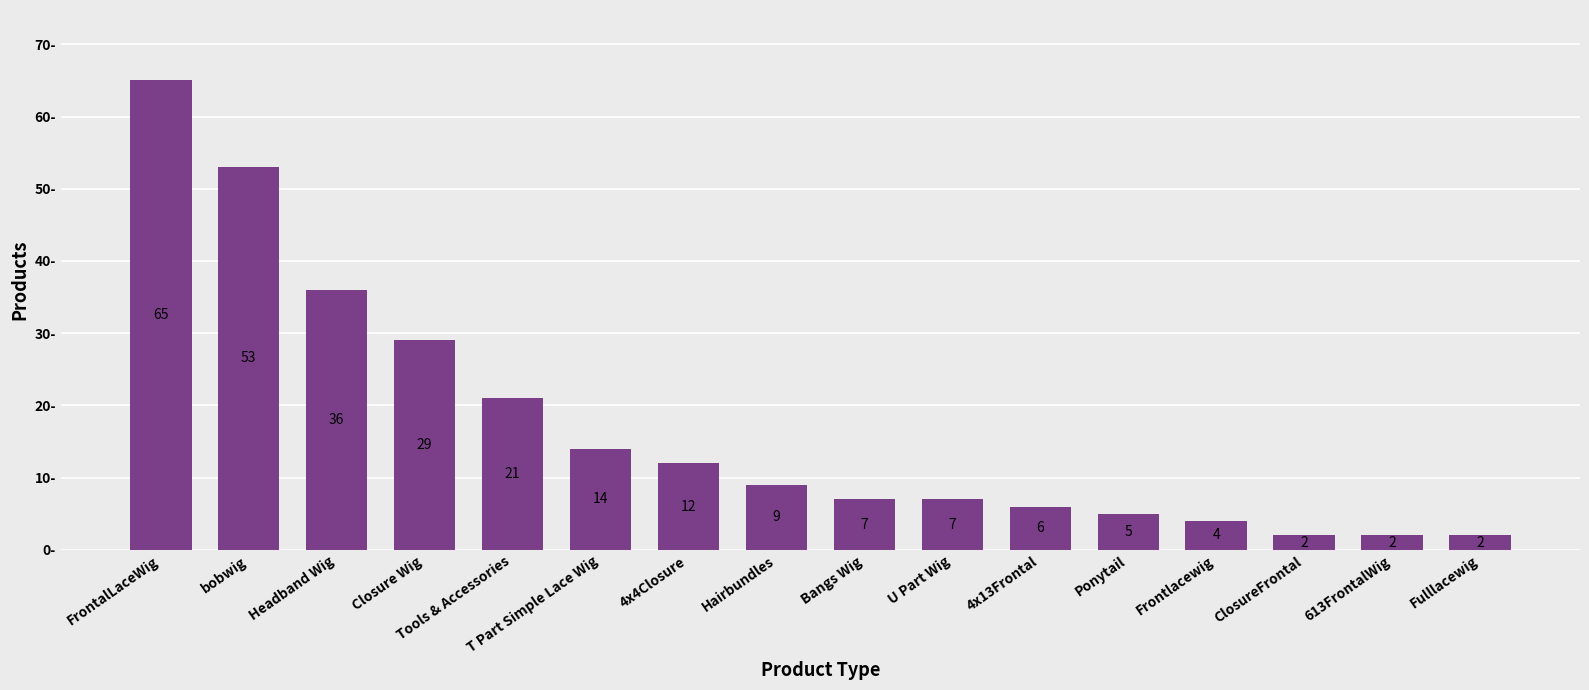

What is the difference between the maximum and minimum values?

63